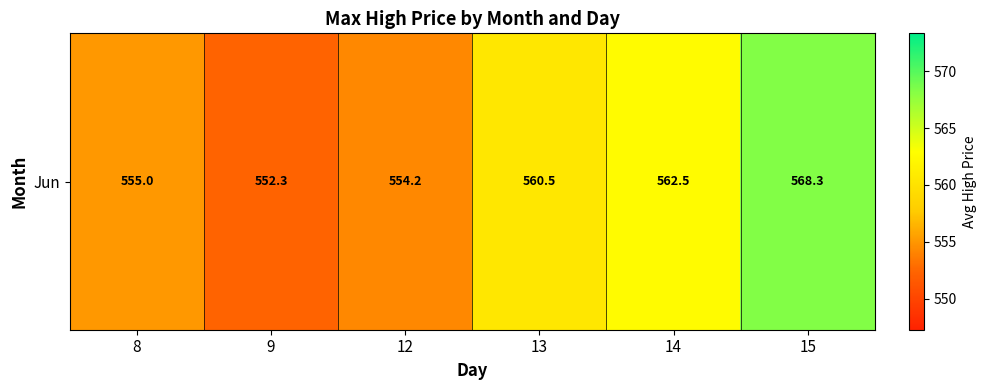

Approximately how many times larger is the value at 9 compared to 15?

1.0